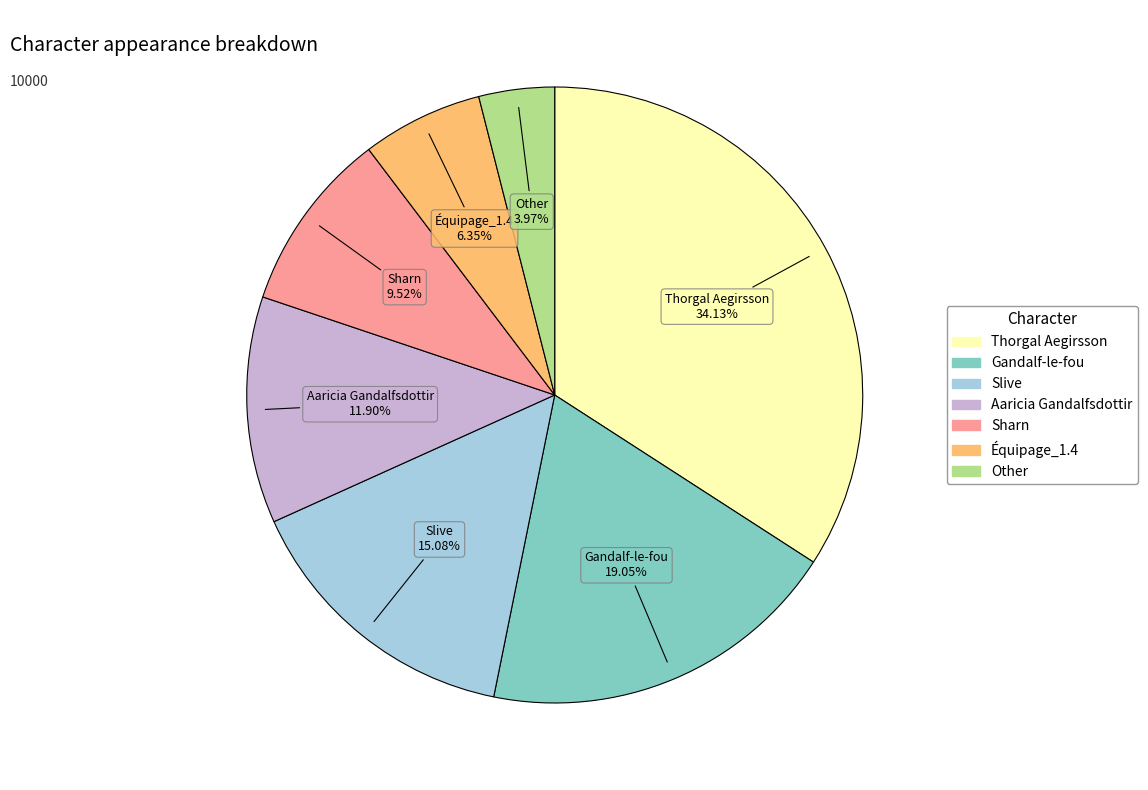

To the nearest percent, what portion does Slive represent?

15%